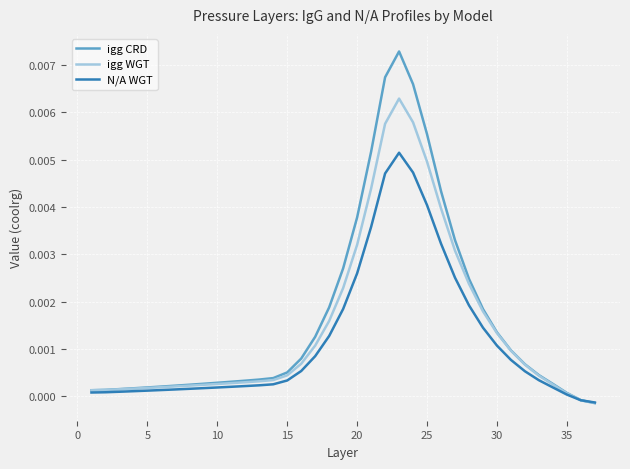

Which series has the widest spread of values?

igg CRD